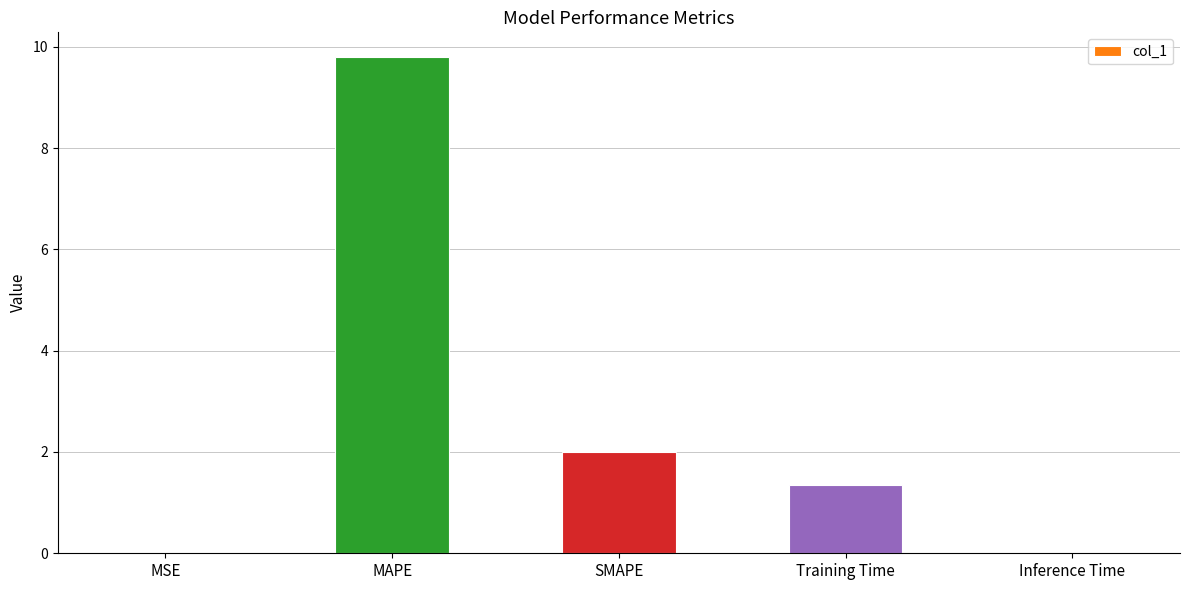

What is the greatest value displayed?

9.8